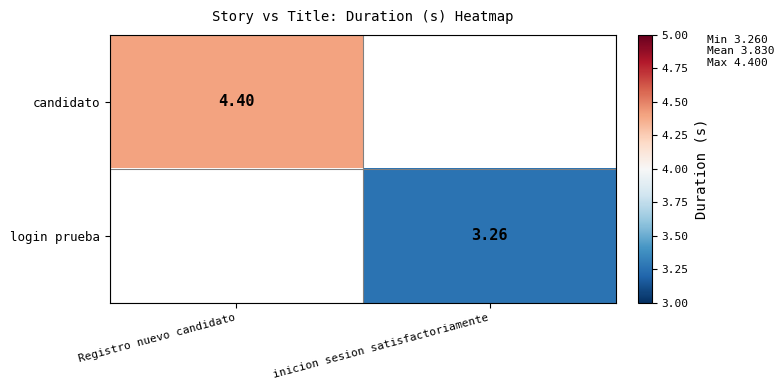

What is the maximum value for candidato?

4.4